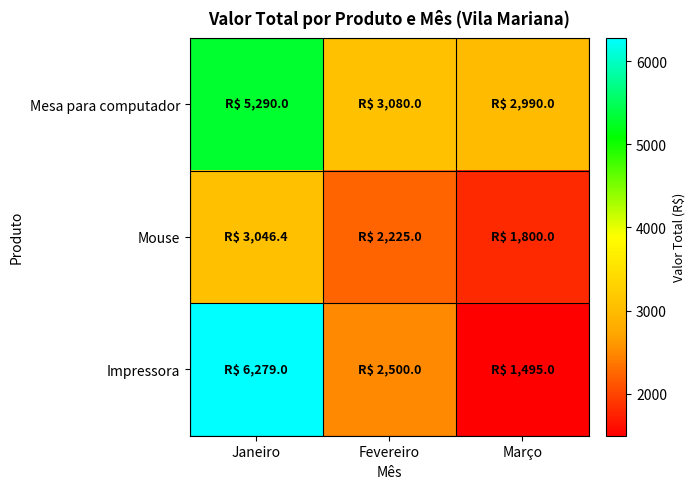

Which series has the largest total across all categories?

Mesa para computador